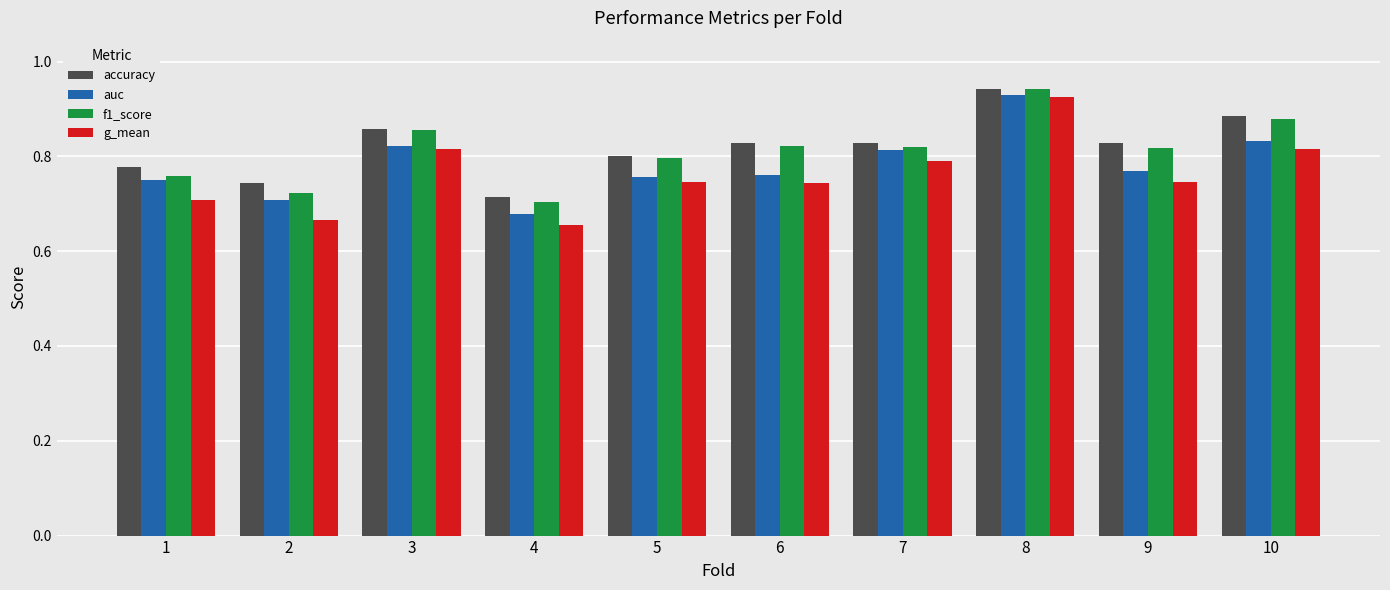

At which label does auc reach its minimum?

4